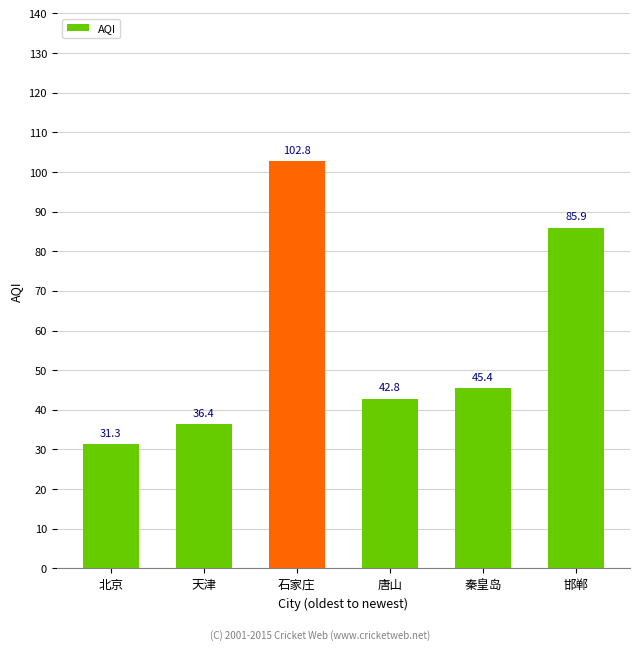

Rank the categories by value from lowest to highest.

北京, 天津, 唐山, 秦皇岛, 邯郸, 石家庄